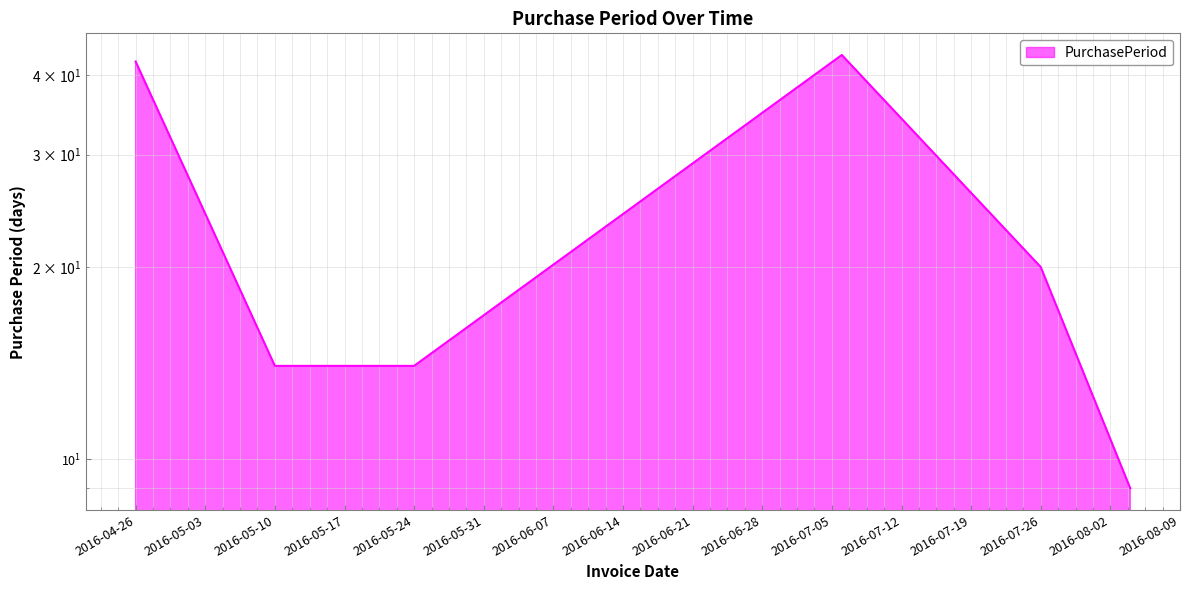

Is it true that the value at 2016-05-10 is 14?

True